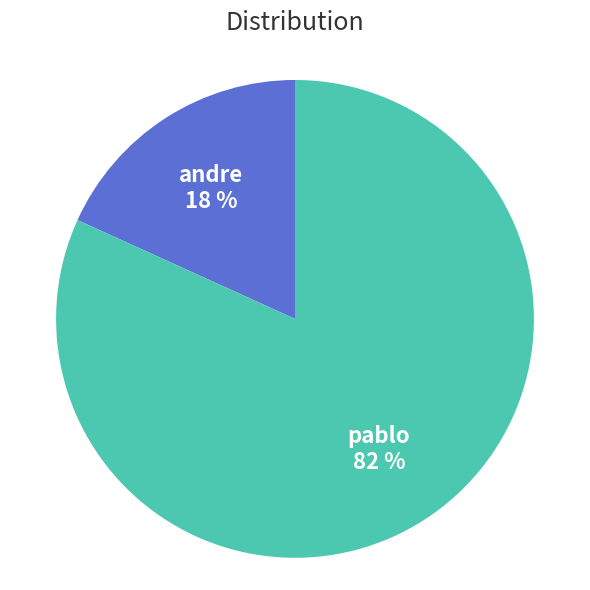

Is there a majority slice in this chart?

Yes